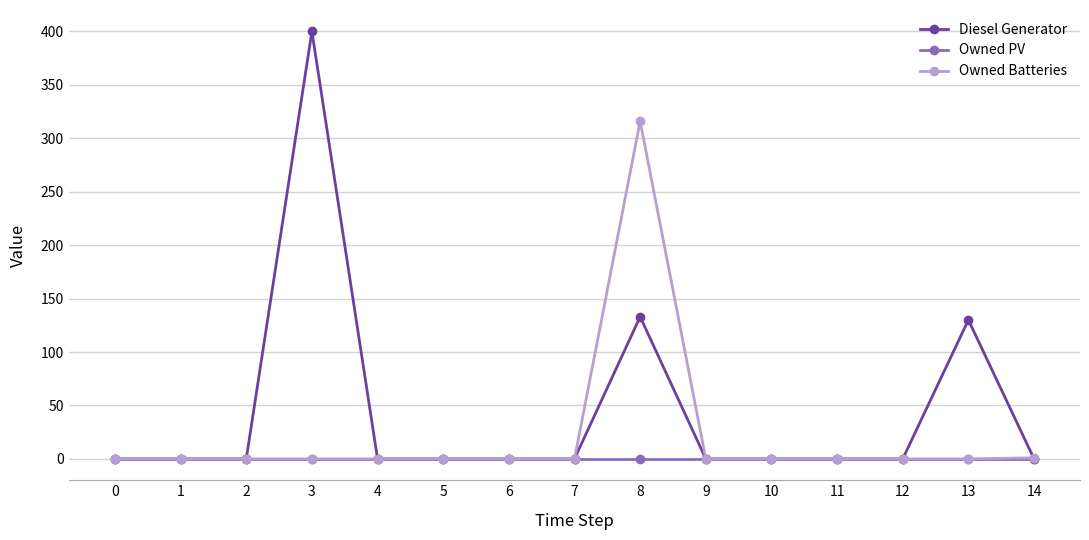

At which category is the sum across all series the highest?

8